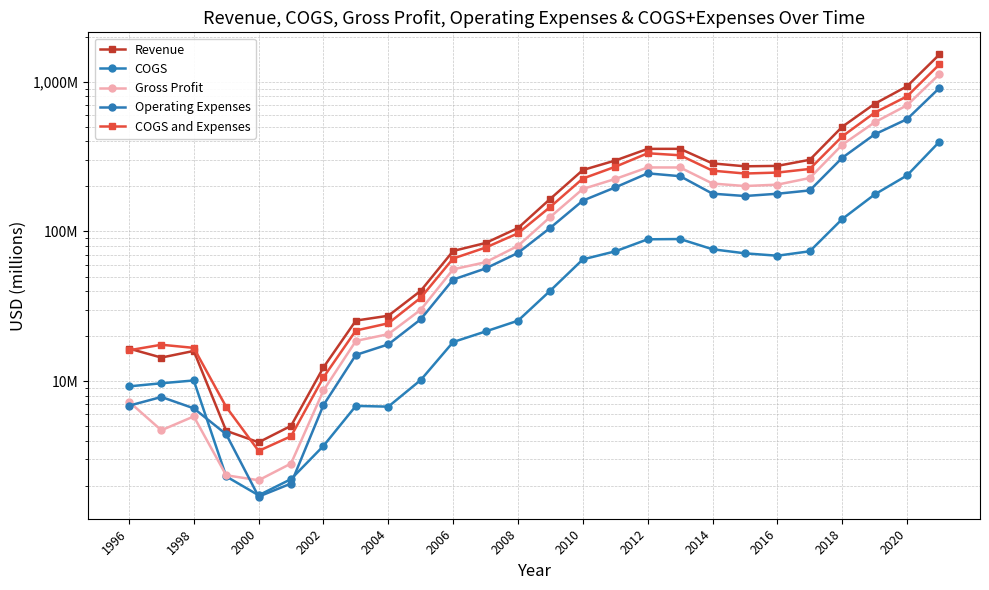

In Operating Expenses, how many points are lower than both neighbors (excluding endpoints)?

2